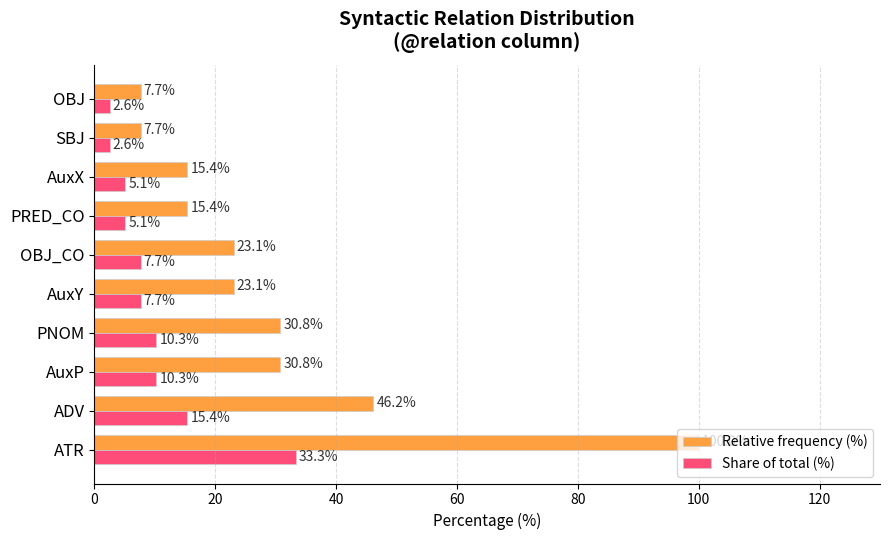

True or false: Share of total (%) has a value of 13.0 at OBJ_CO.

False